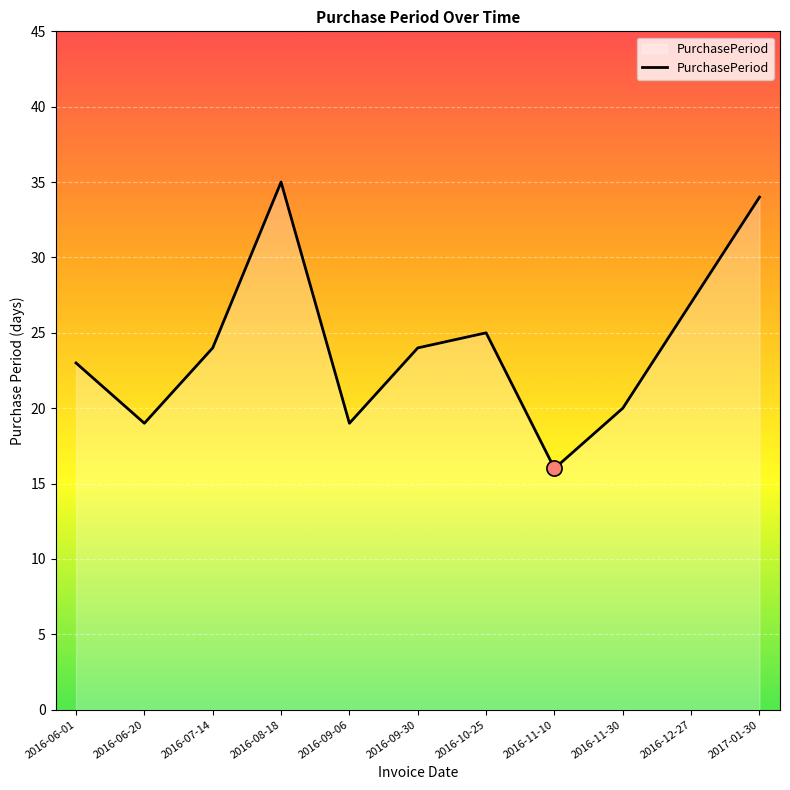

What is the change in value from 2016-10-25 to 2016-11-10?

-9